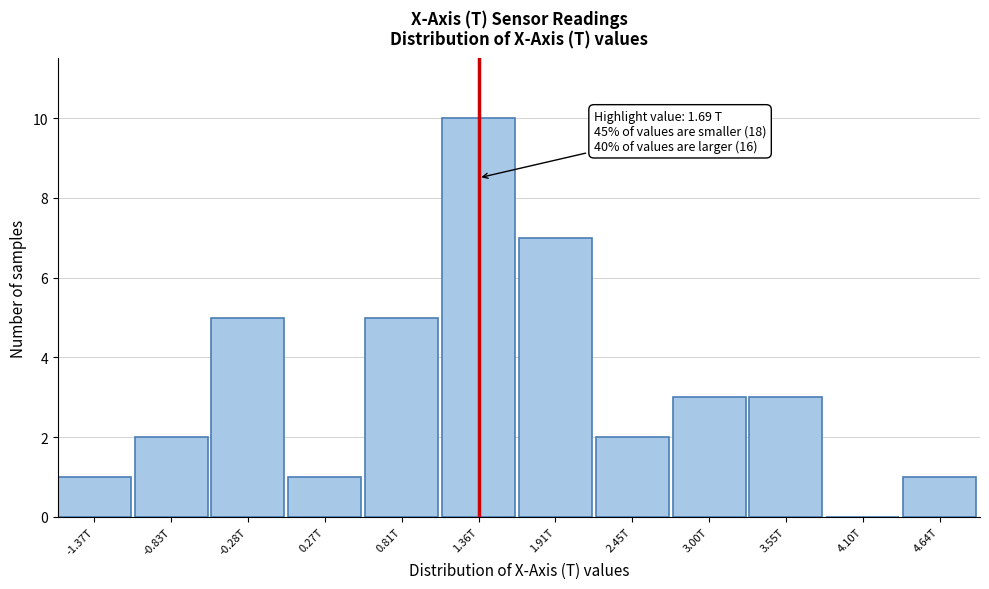

Reading left to right, extract all data points from this chart.

-1.37T=1	-0.83T=2	-0.28T=5	0.27T=1	0.81T=5	1.36T=10	1.91T=7	2.45T=2	3.00T=3	3.55T=3	4.10T=0	4.64T=1